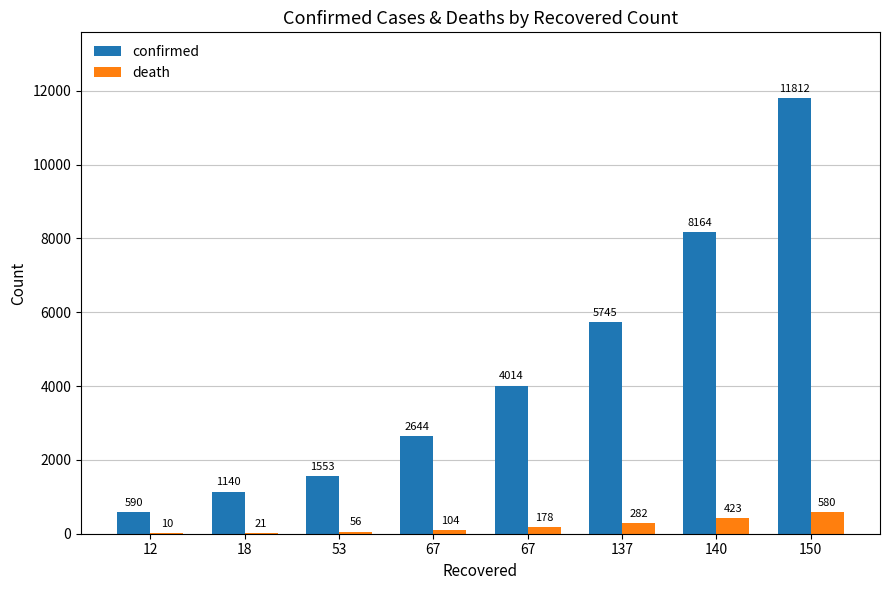

What is the difference between the death values at 18 and 12?

11